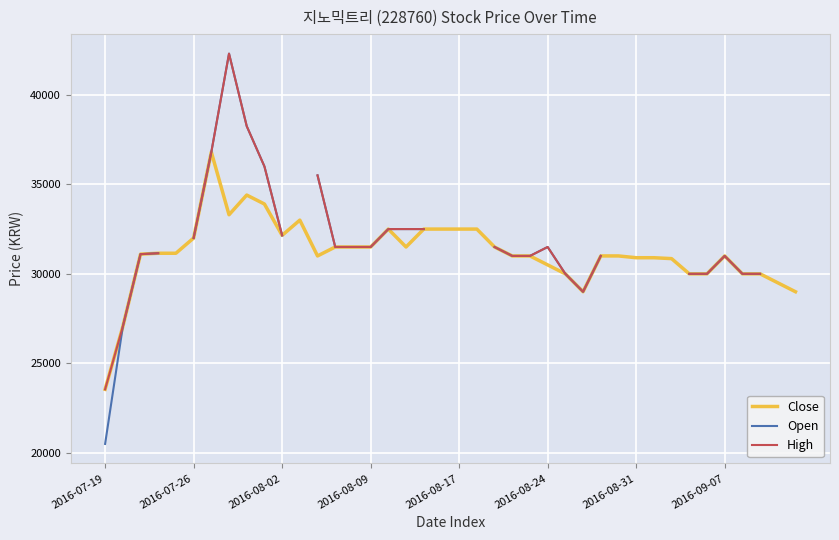

True or false: Close has more than 0 interior local peaks.

True